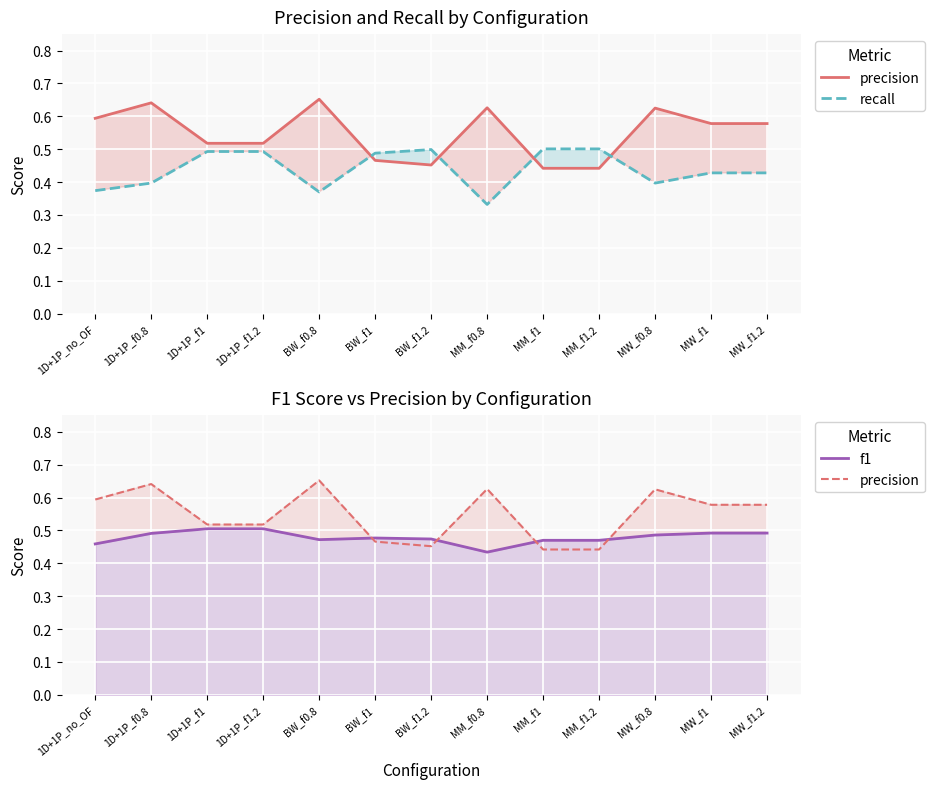

At which label is recall closest to 0?

MM_f0.8